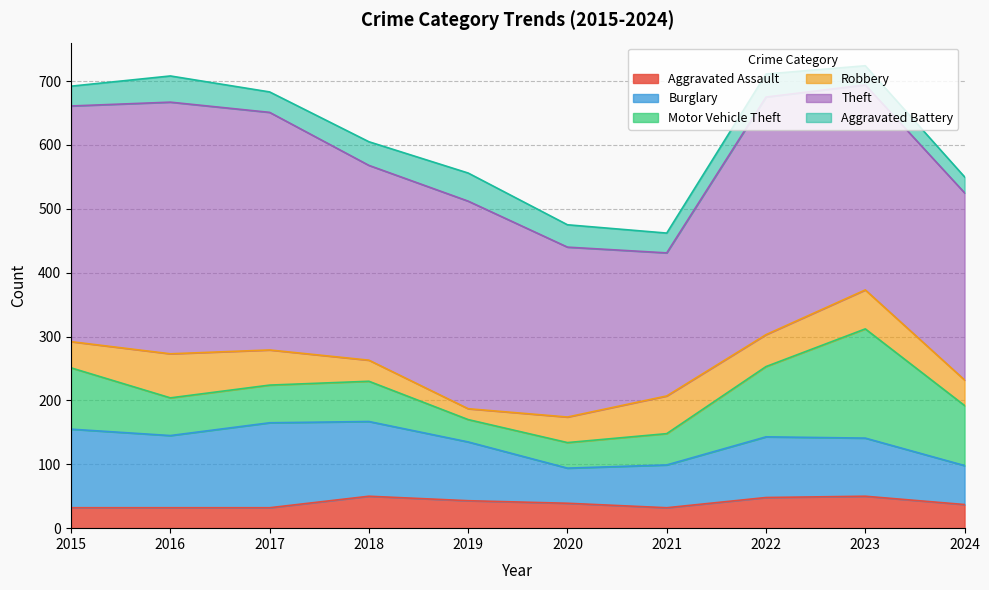

What is the difference between the highest and lowest values at 2019?

308